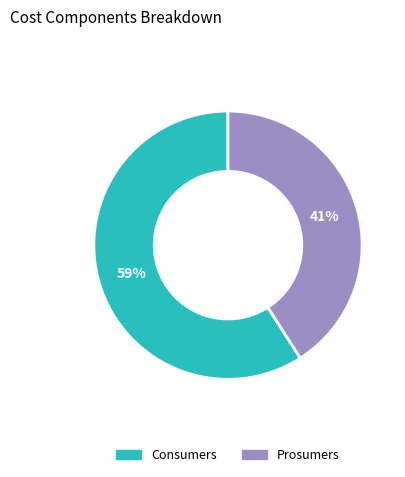

To the nearest percent, what is the difference between the largest and smallest slice percentages?

18%